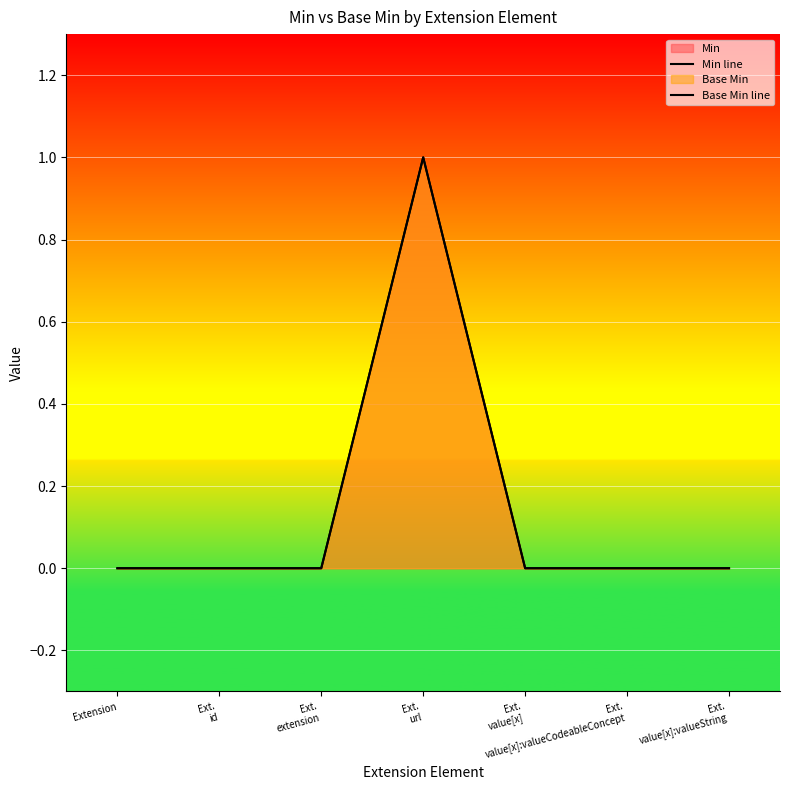

At Ext.
value[x]:valueCodeableConcept, list the series in order from largest to smallest.

Min line, Base Min line